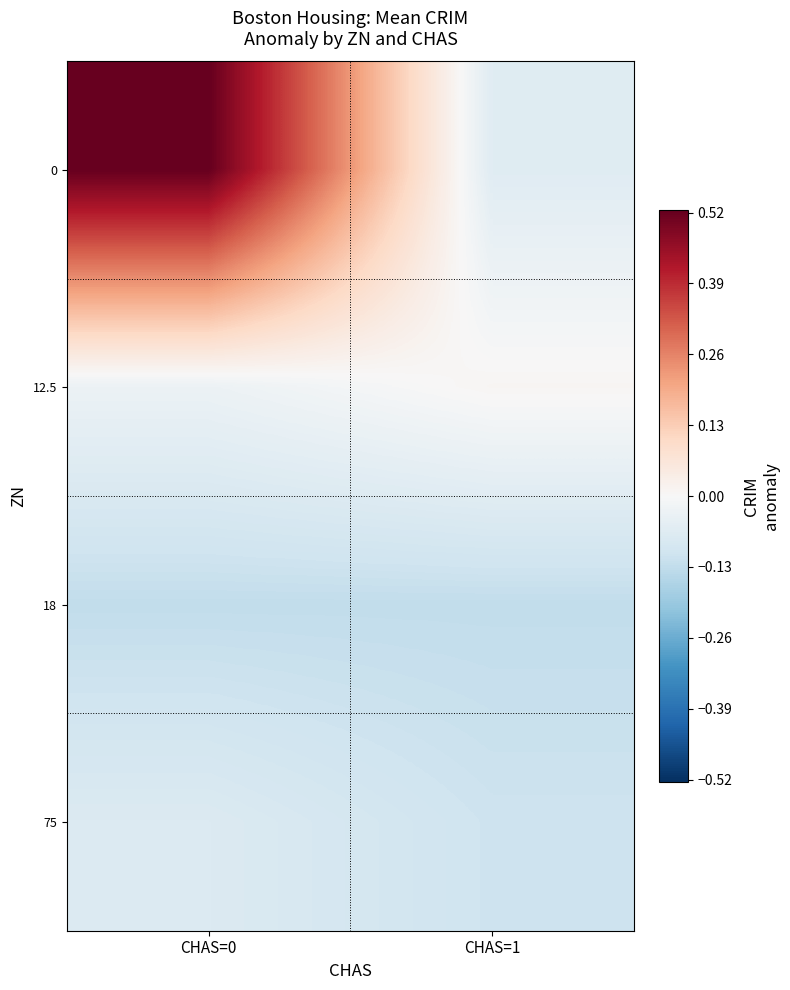

Reading left to right, extract all data points from this chart.

row_0: CHAS=0=0.5	CHAS=1=-0.1
row_1: CHAS=0=-0.0	CHAS=1=0.0
row_2: CHAS=0=-0.1	CHAS=1=-0.1
row_3: CHAS=0=-0.1	CHAS=1=-0.1